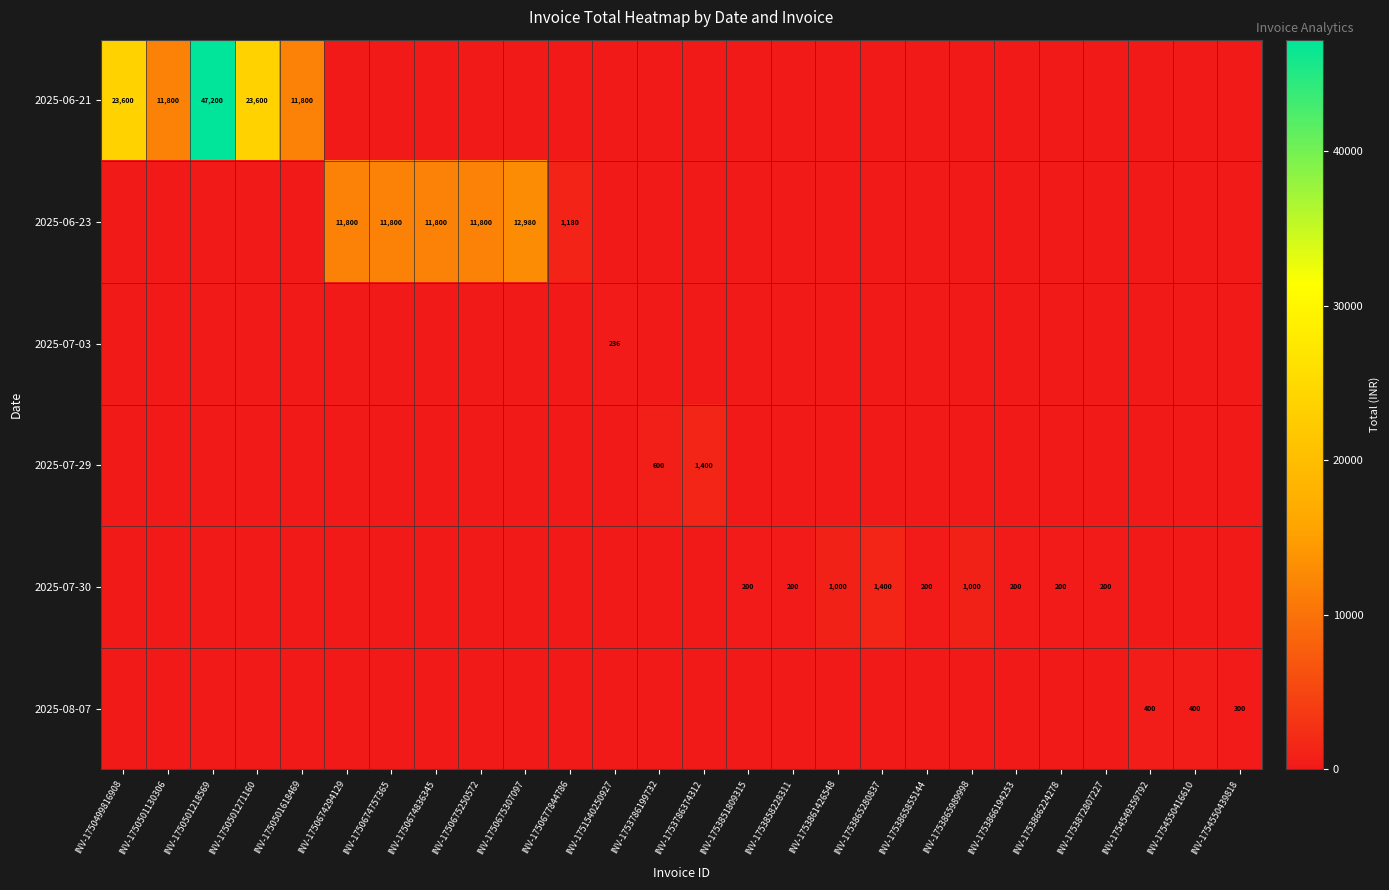

The value of 2025-08-07 at INV-1754549359792 is 400. True or false?

True